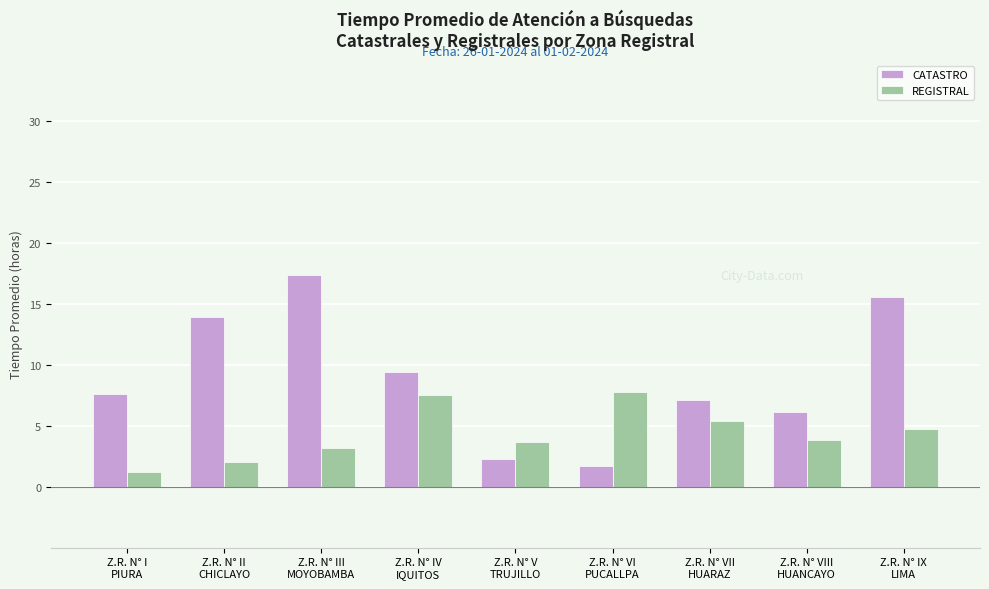

What is the difference between the maximum and second lowest values in the CATASTRO series?

15.1